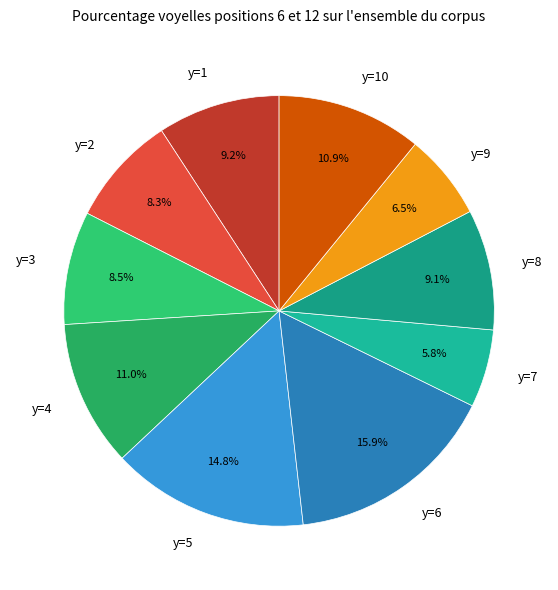

Is there any slice that represents more than half of the pie?

No